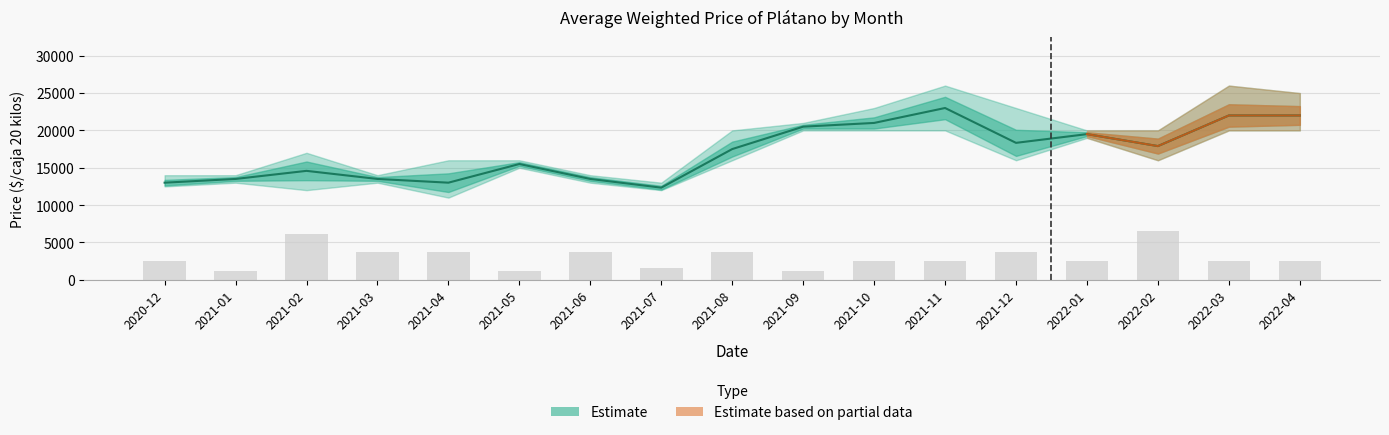

What is the difference between the maximum and minimum values in the Precio minimo series?

9000